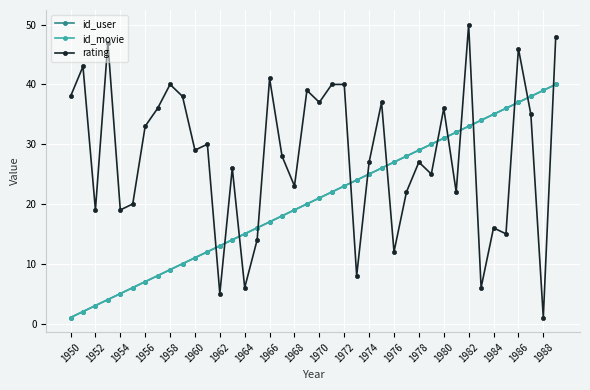

Which series has the largest total across all categories?

rating